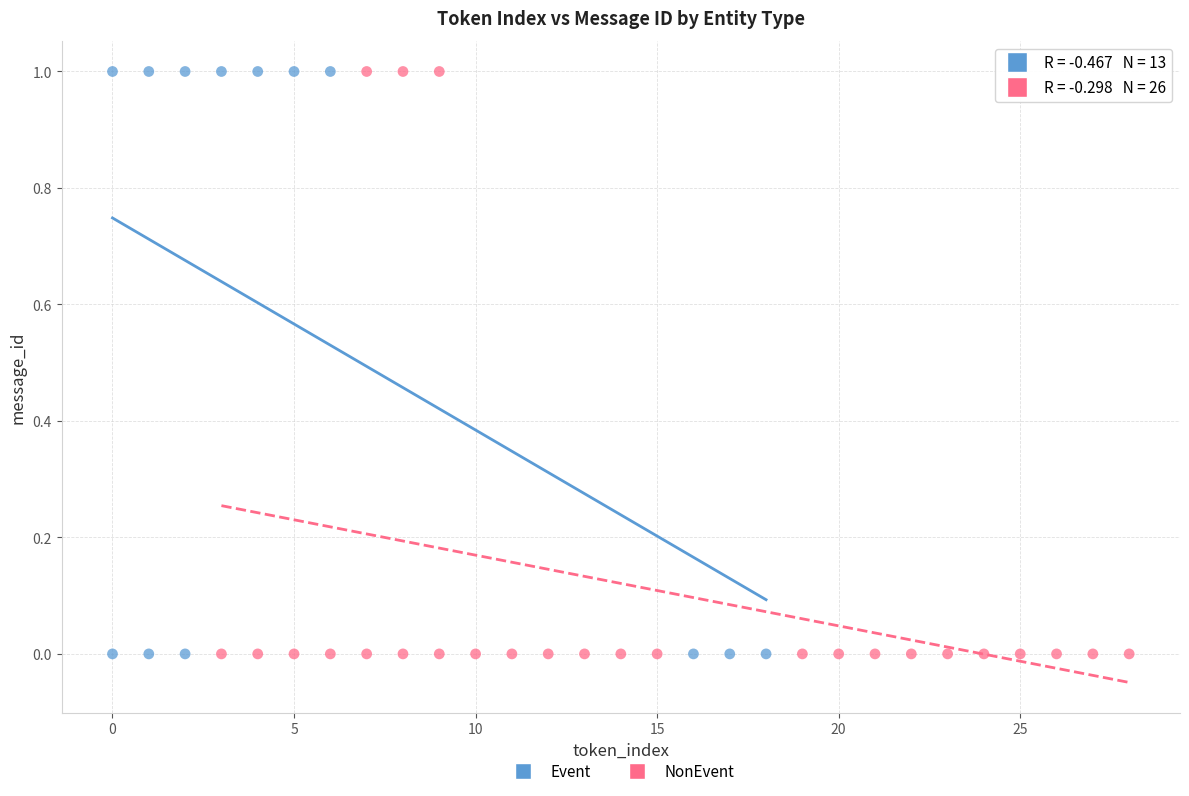

What are all the series names shown in the legend?

Event, NonEvent